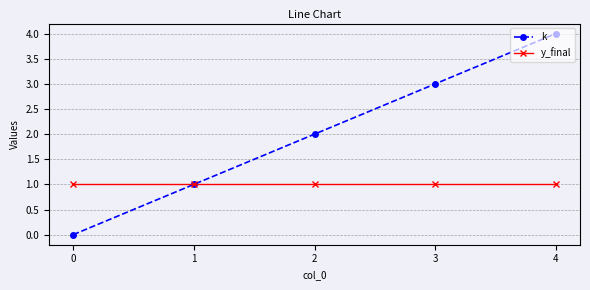

Which series changed the most between 2 and 3?

k